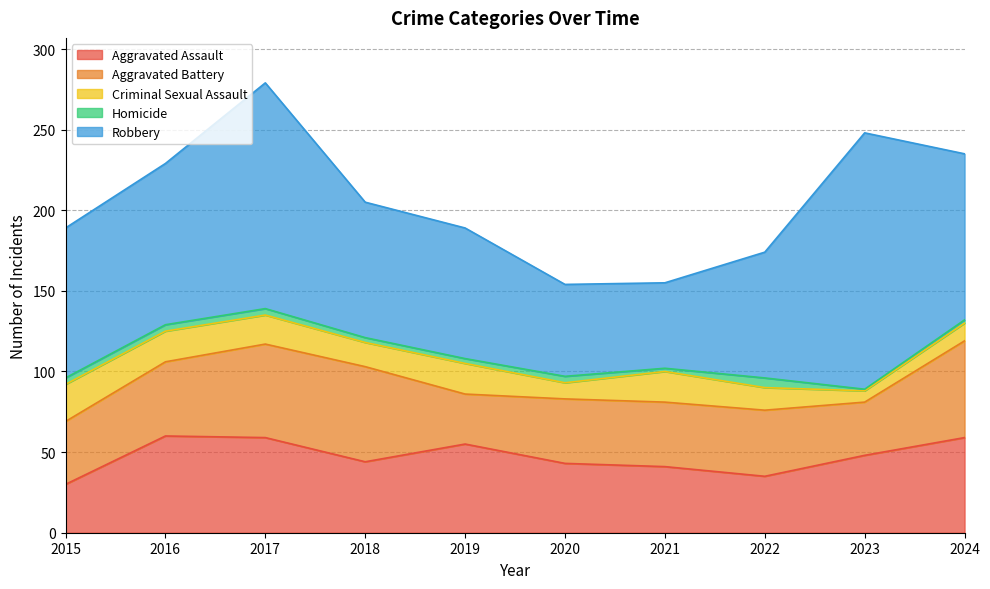

How many data points in Criminal Sexual Assault are above 18?

4